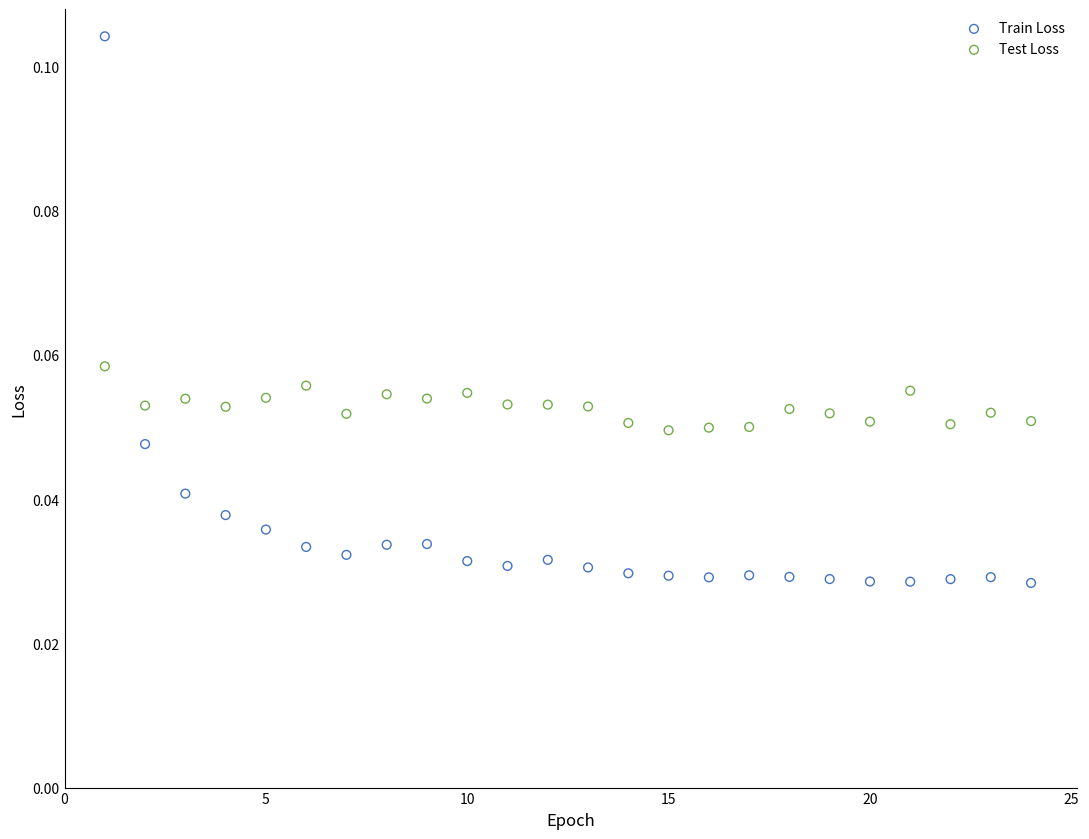

Which series has the widest spread of Y values?

Train Loss